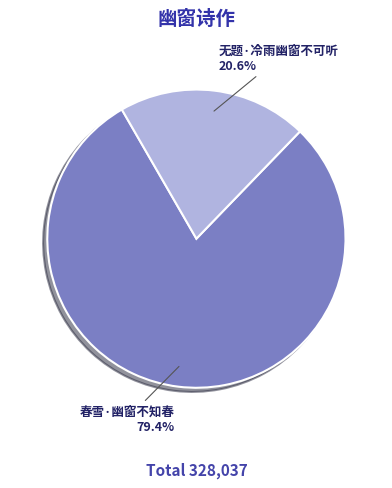

How many slices are in this pie chart?

2